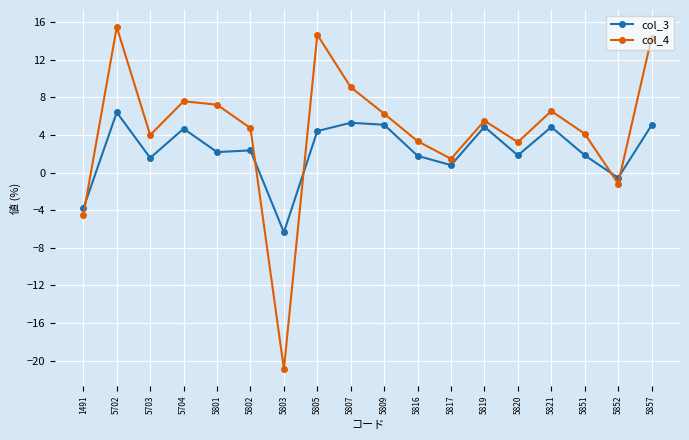

What is the difference between the highest and lowest values at 5851?

2.3